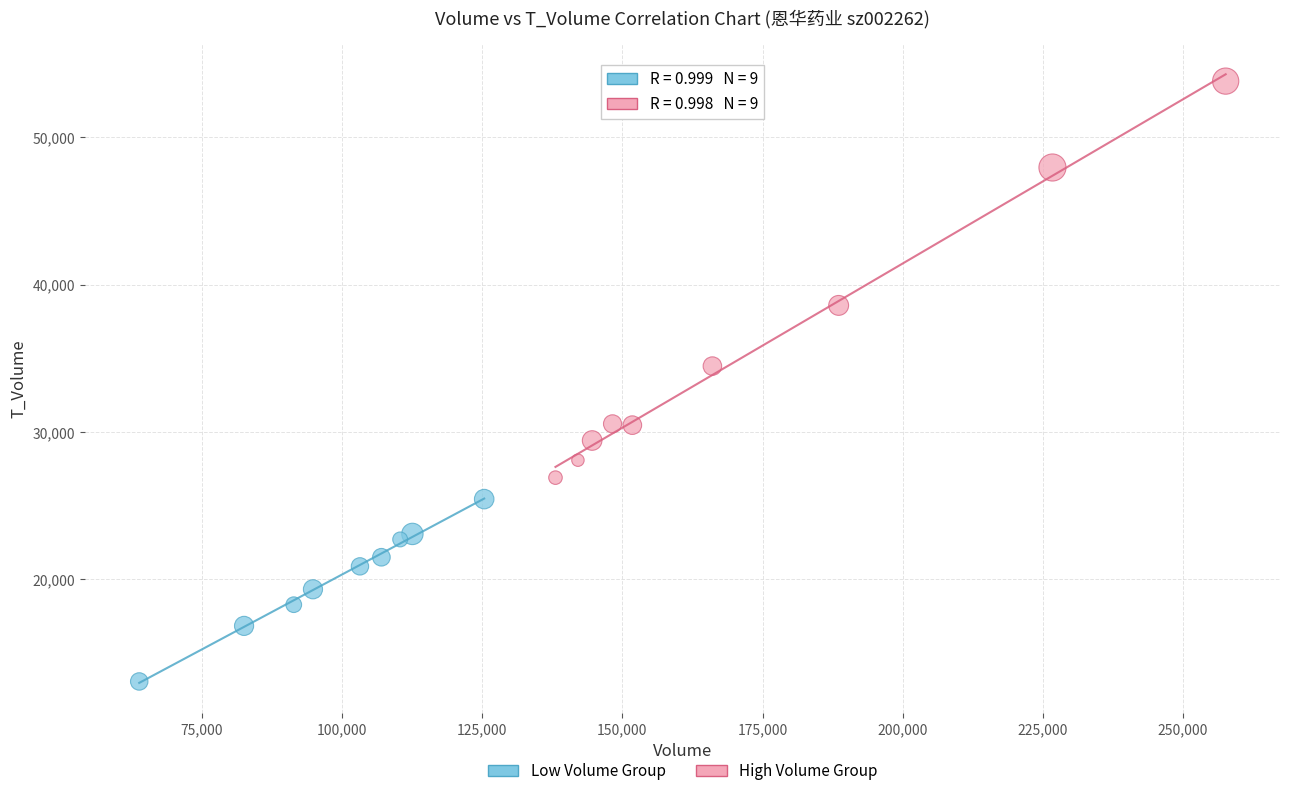

Which series reaches the minimum Y coordinate?

Low Volume Group